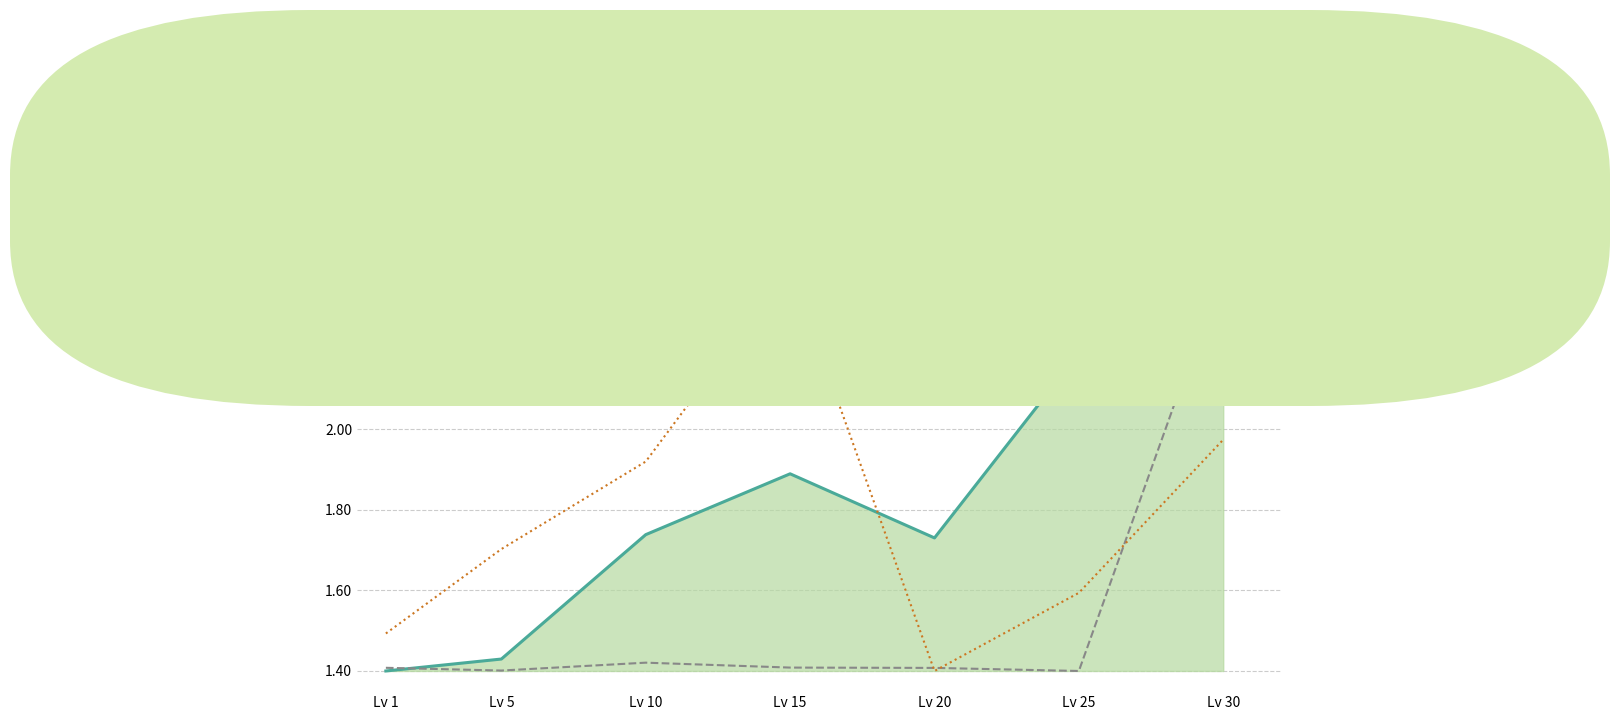

What are all the series names shown in the legend?

Leve EXP (norm.), Avg Price (norm.), Leve Gil (norm.)